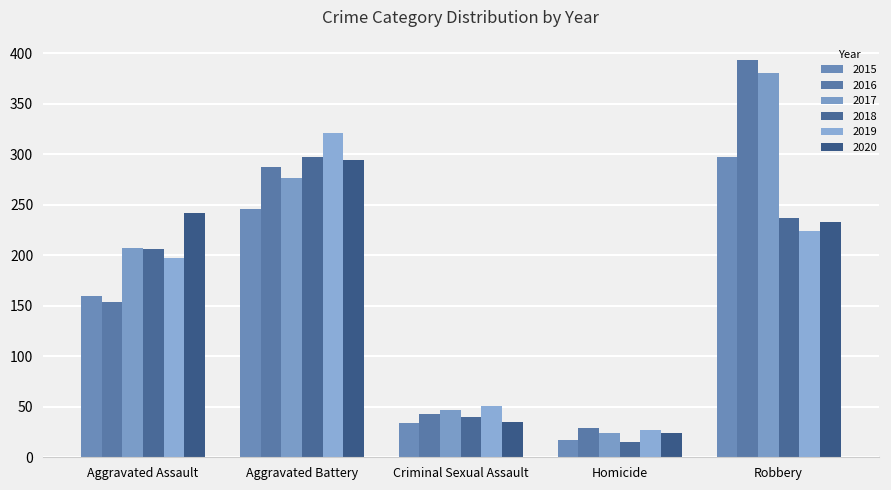

What is the difference between the maximum and second lowest values in the 2018 series?

257